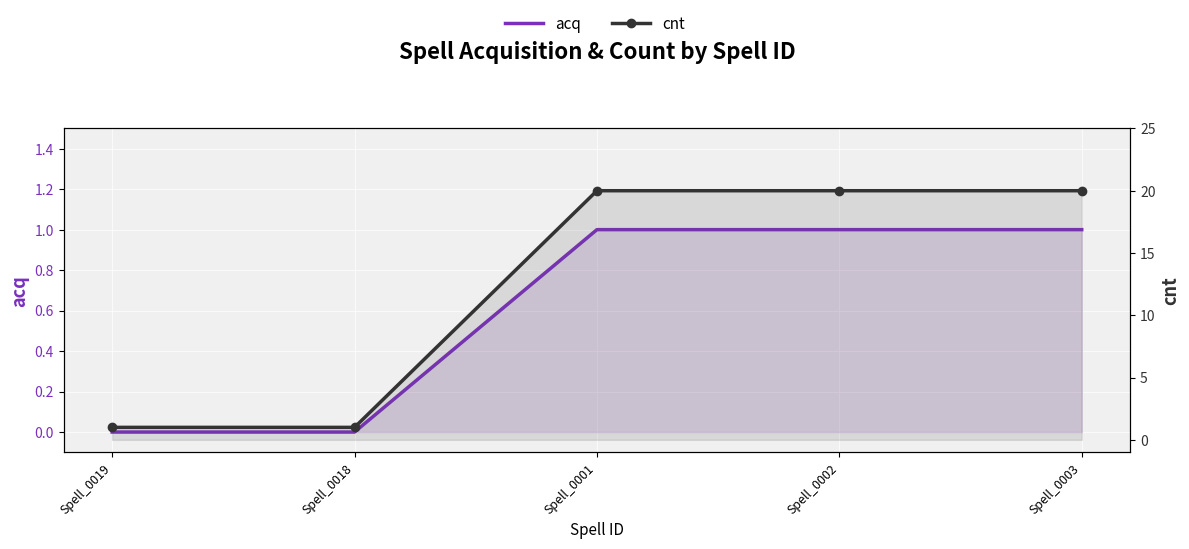

Reading left to right, list all the values displayed in this chart.

acq: 0	0	1	1	1
cnt: 1	1	20	20	20